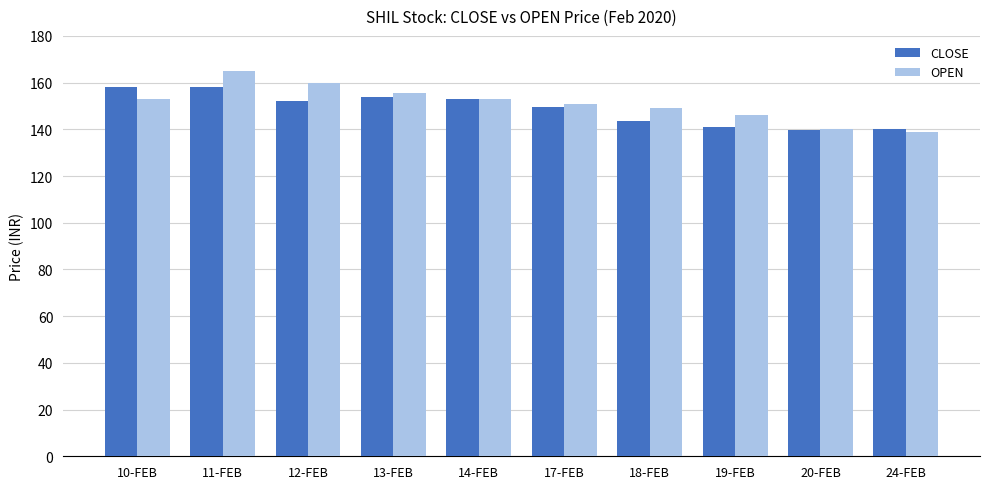

What are all the series names shown in the legend?

CLOSE, OPEN